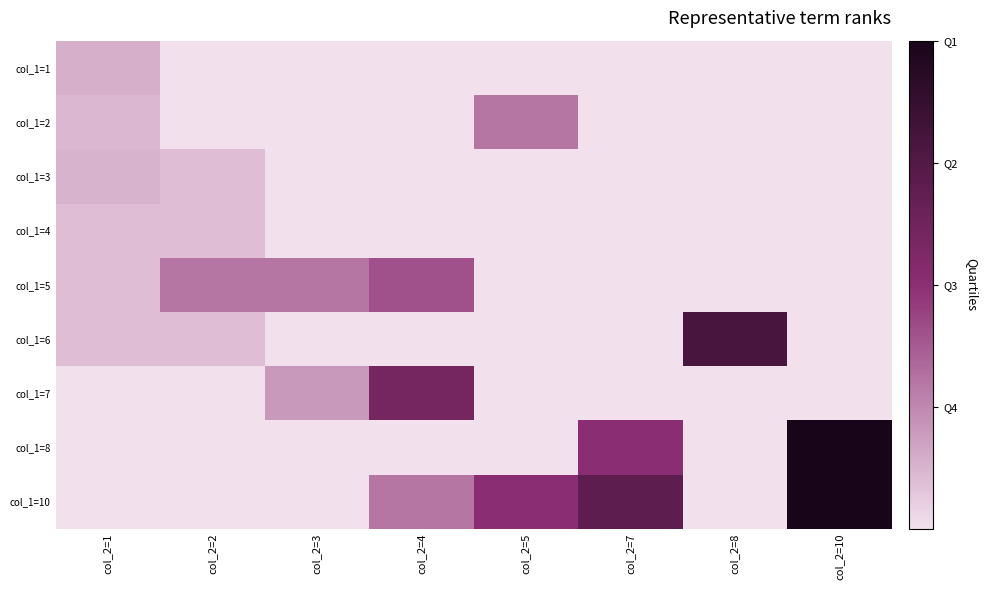

Rank the series by their maximum value, from highest to lowest.

col_1=8, col_1=10, col_1=6, col_1=7, col_1=5, col_1=2, col_1=1, col_1=3, col_1=4